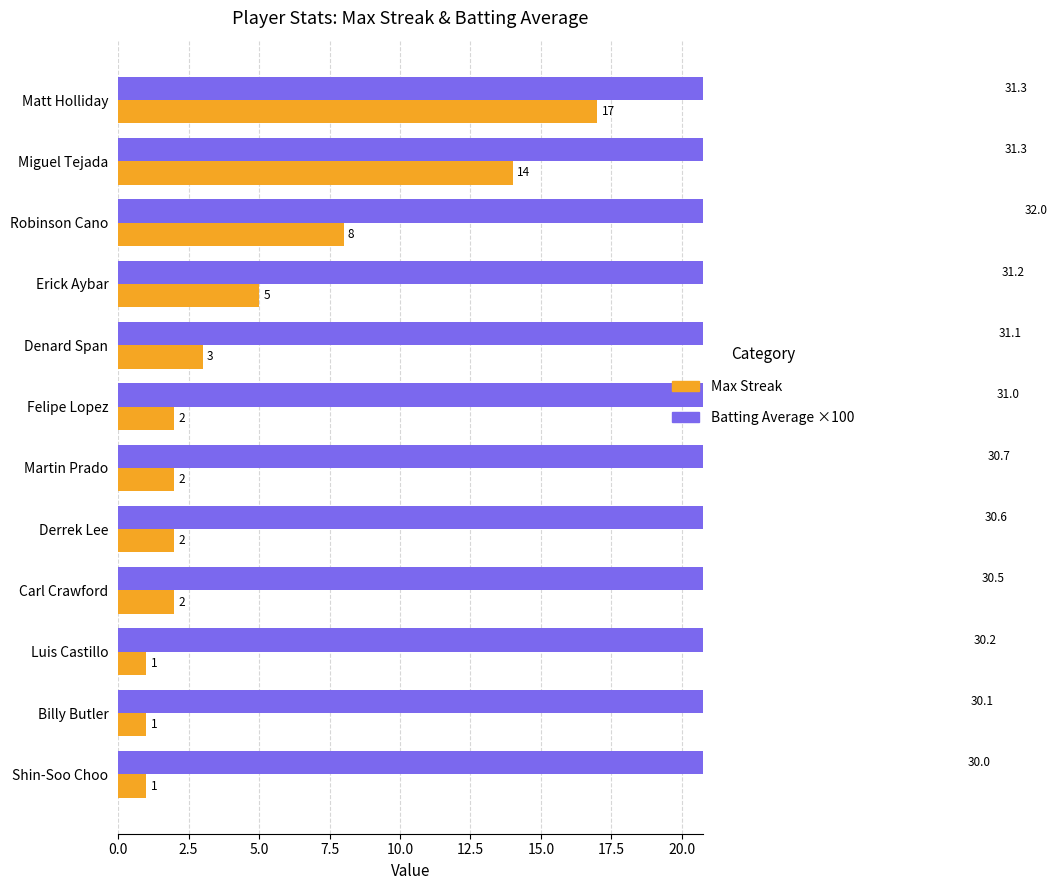

What is the difference between the maximum and minimum values in the Max Streak series?

16.0